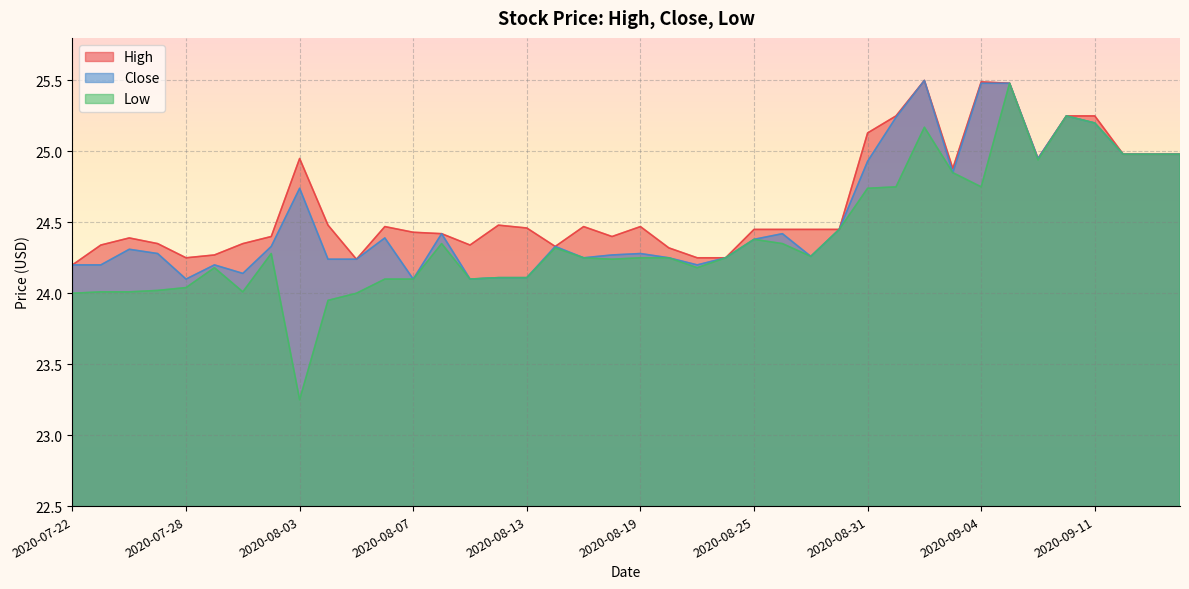

Which label corresponds to the smallest value in the chart?

2020-08-03